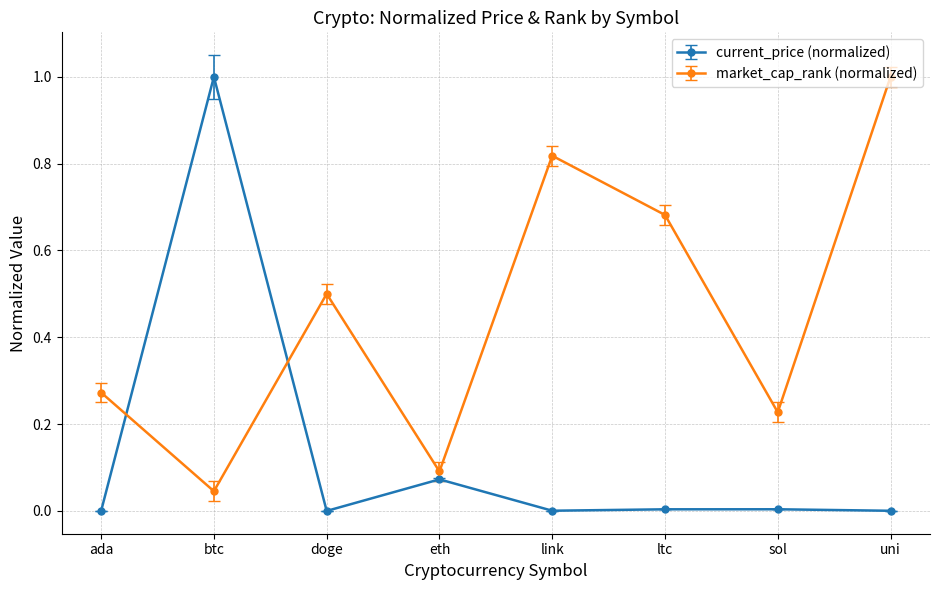

True or false: current_price (normalized) and market_cap_rank (normalized) cross at least once.

True